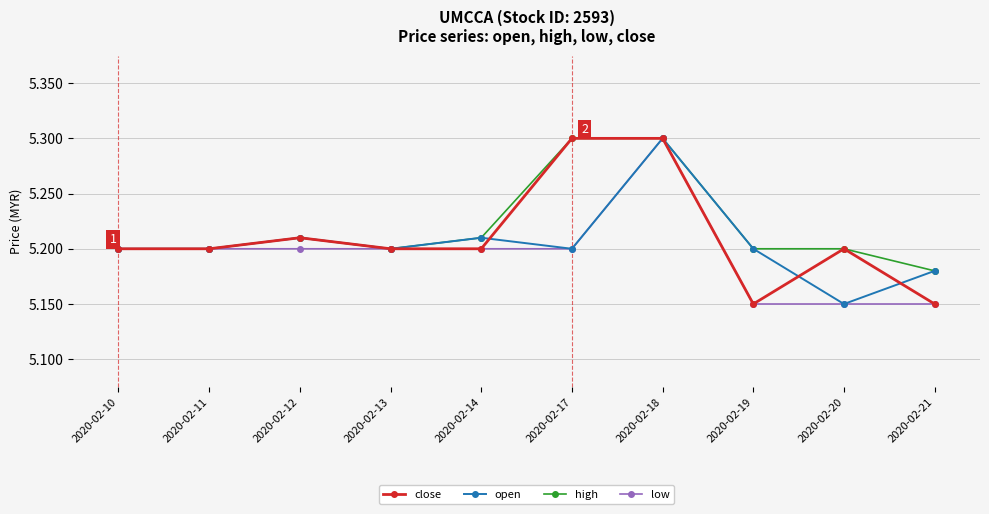

Is it true that open equals 5.2 at 2020-02-19?

True